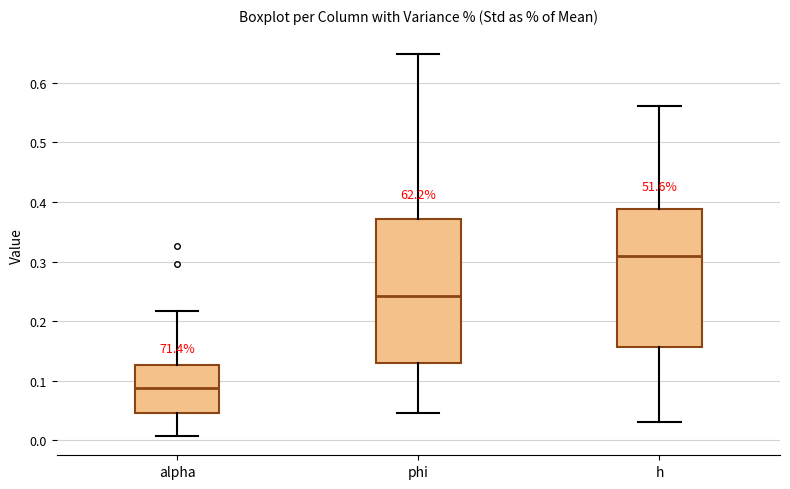

Reading left to right, read every box against the y-axis: the position of its median line, the range the box covers, and the ends of its whiskers. The values are not printed on the chart, so give them approximately, as read against the axis.

alpha: median 0.09, box 0.05 to 0.13, whiskers 0.01 to 0.22
phi: median 0.24, box 0.13 to 0.37, whiskers 0.05 to 0.65
h: median 0.31, box 0.16 to 0.39, whiskers 0.03 to 0.56